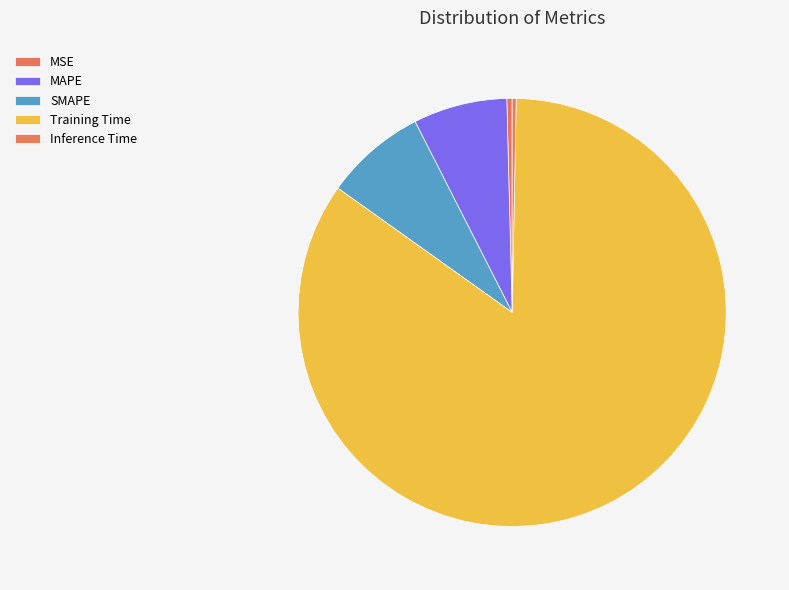

To the nearest percent, what is the combined percentage of SMAPE and Inference Time?

8%